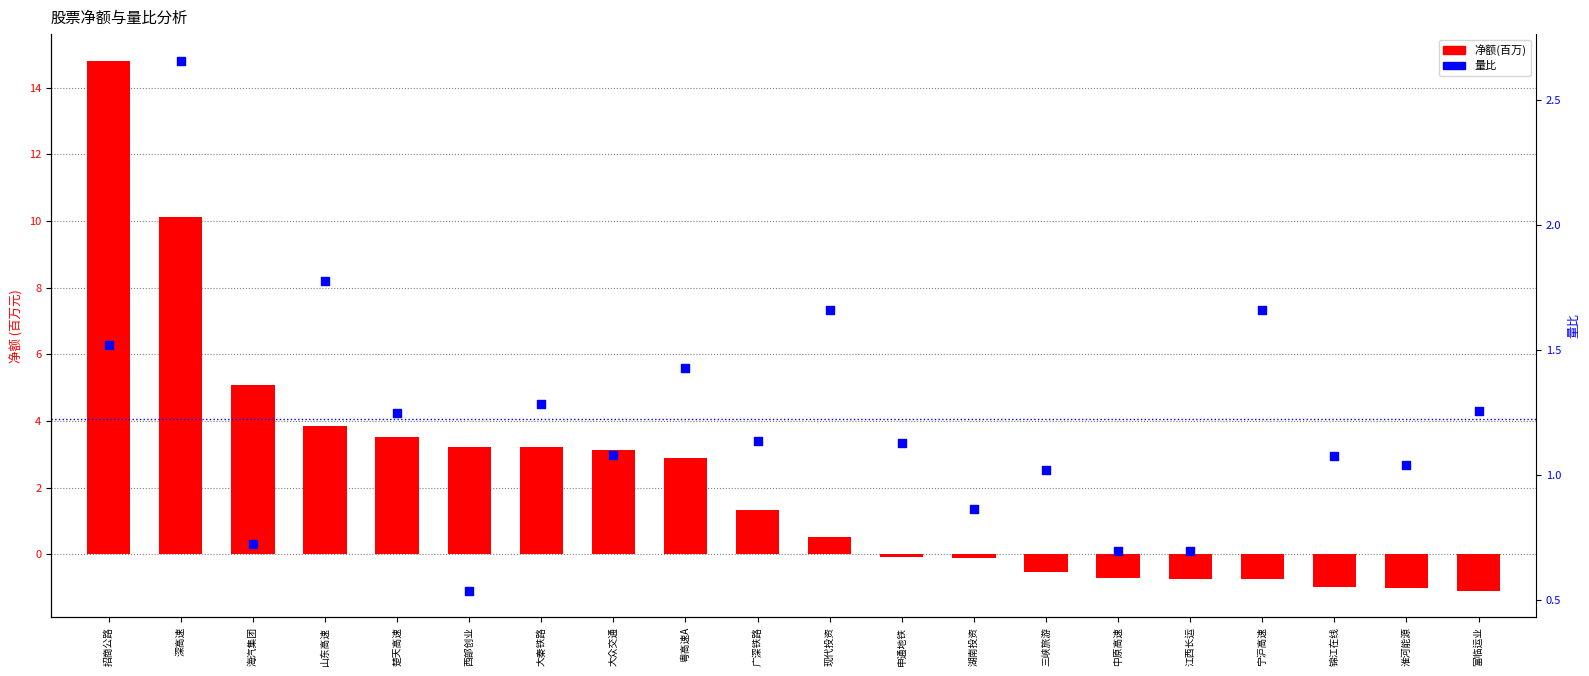

What are all the series names shown in the legend?

净额(百万), 量比